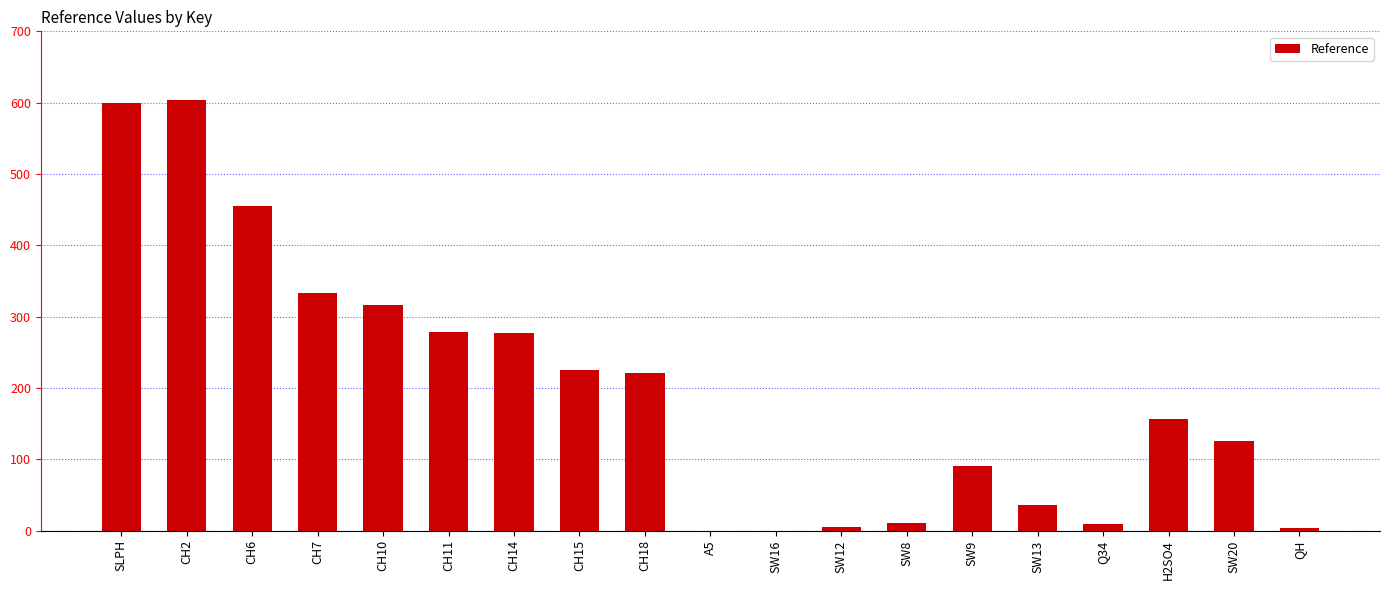

True or false: the data shows 598.9 at SLPH.

True